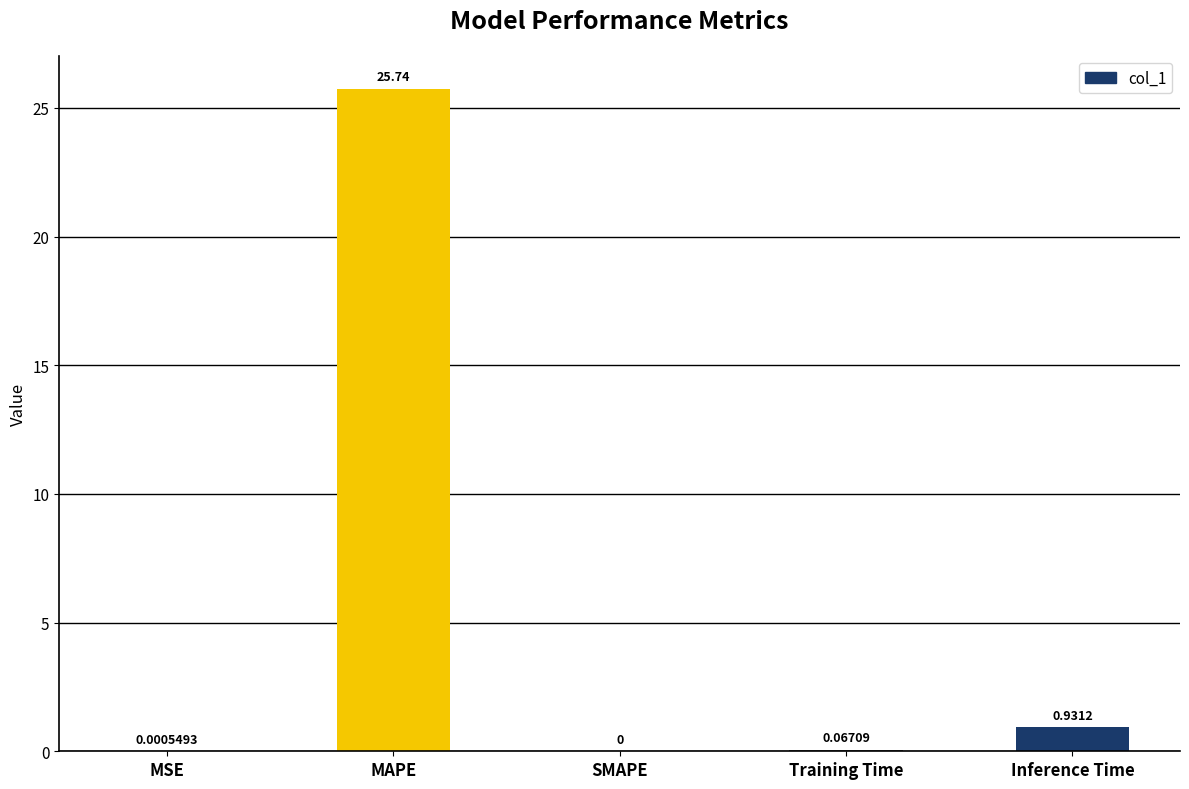

Which has a higher value, MAPE or Training Time?

MAPE